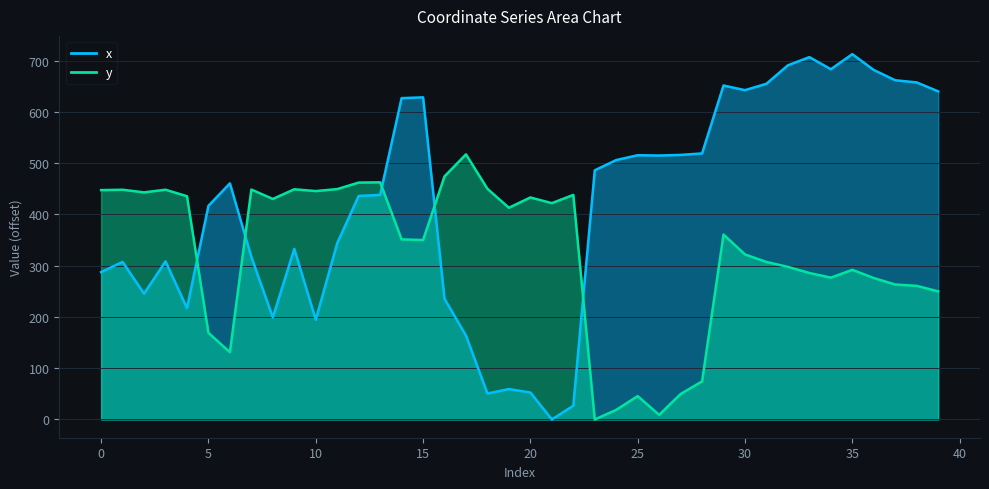

Where does the x series first go above 460?

6